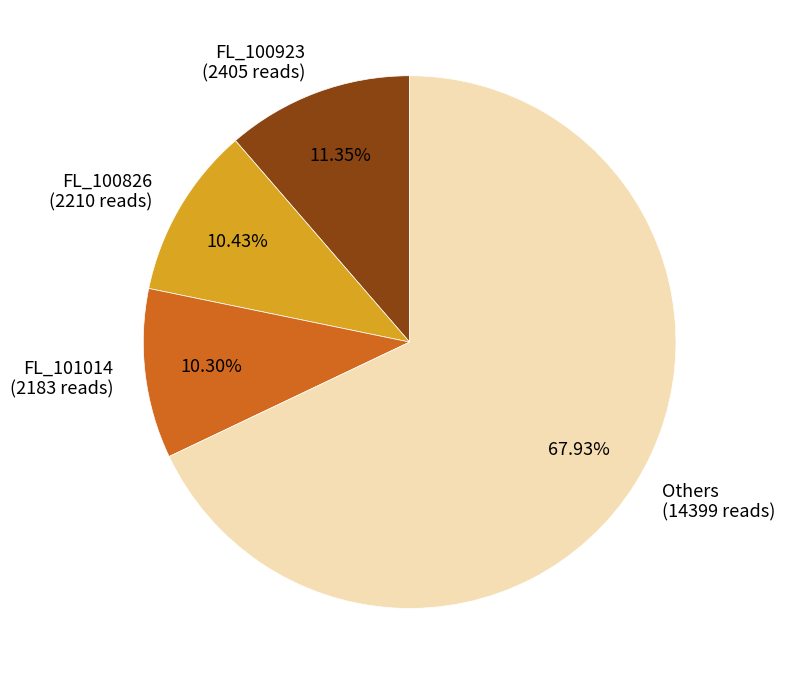

What is the ratio of the value at Others (14399 reads) to the value at FL_100826 (2210 reads)?

6.5